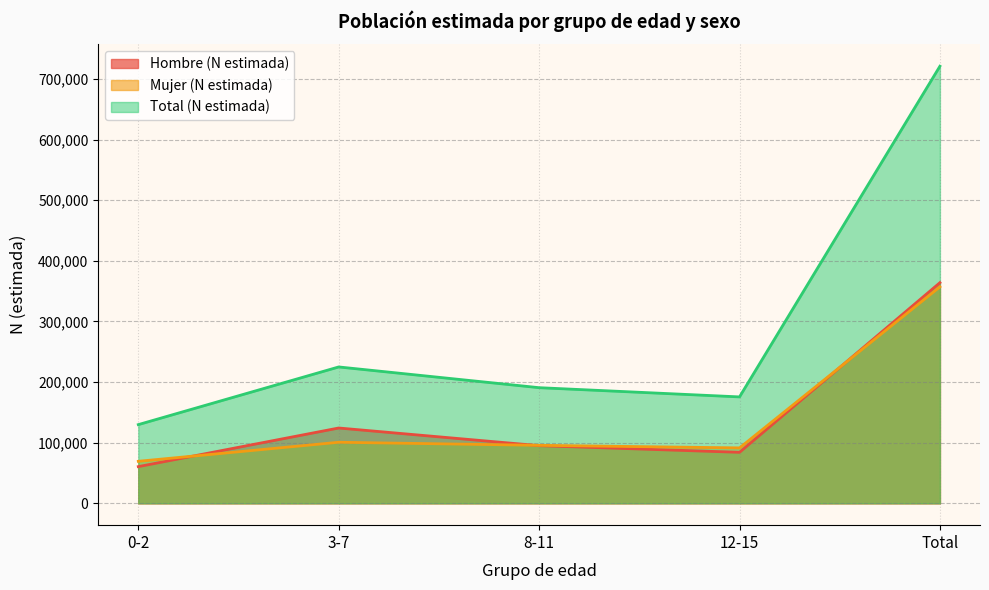

True or false: Total (N estimada) and Hombre (N estimada) intersect in this chart.

False